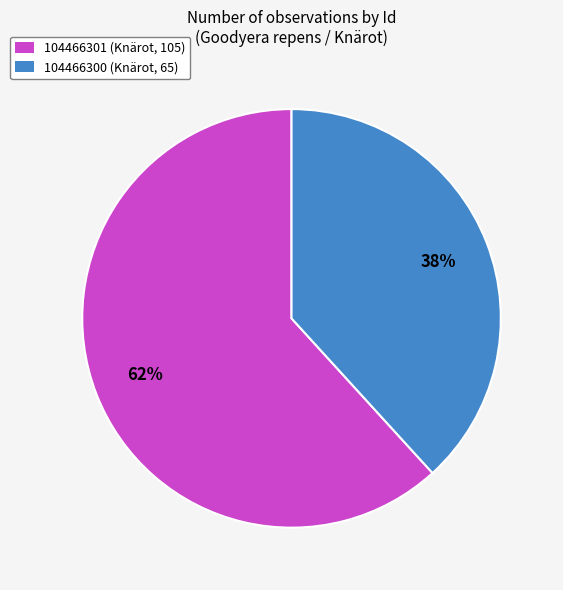

The 104466301 (Knärot, 105) slice represents 62% of the pie. True or false?

True